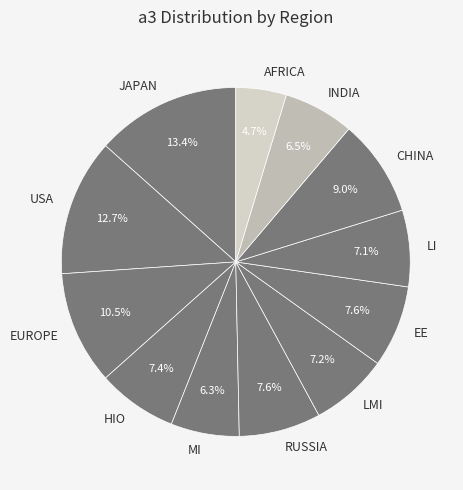

How many segments does this pie chart have?

12